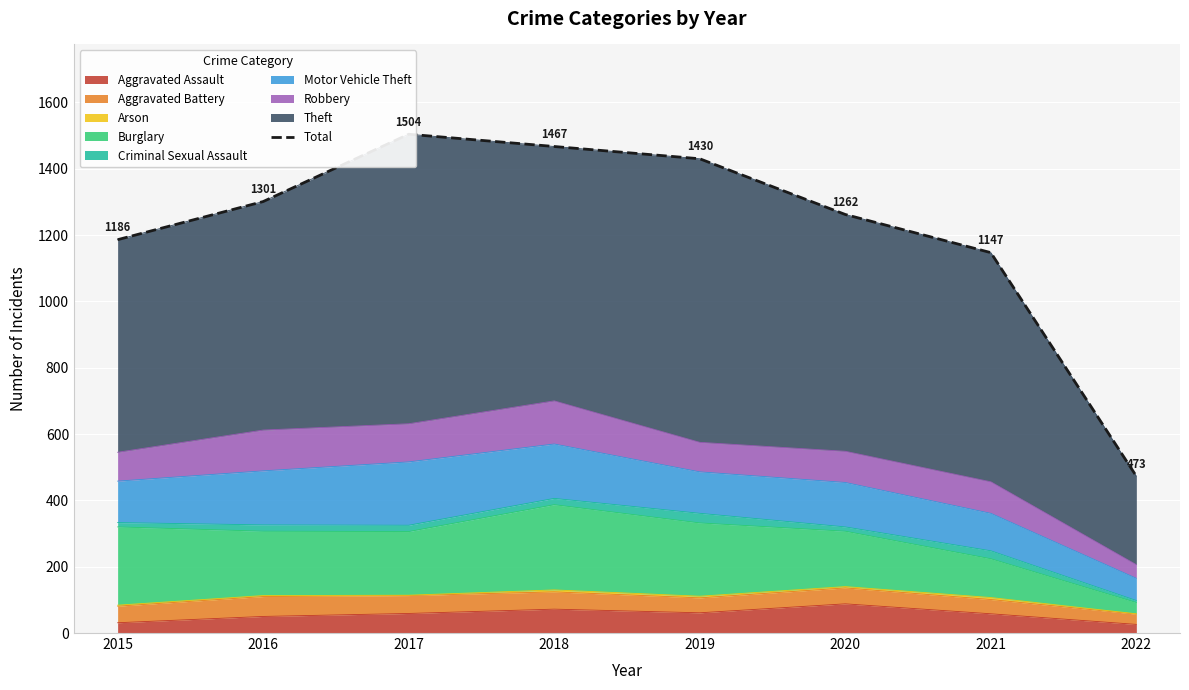

What is the highest value of the Aggravated Assault series?

88